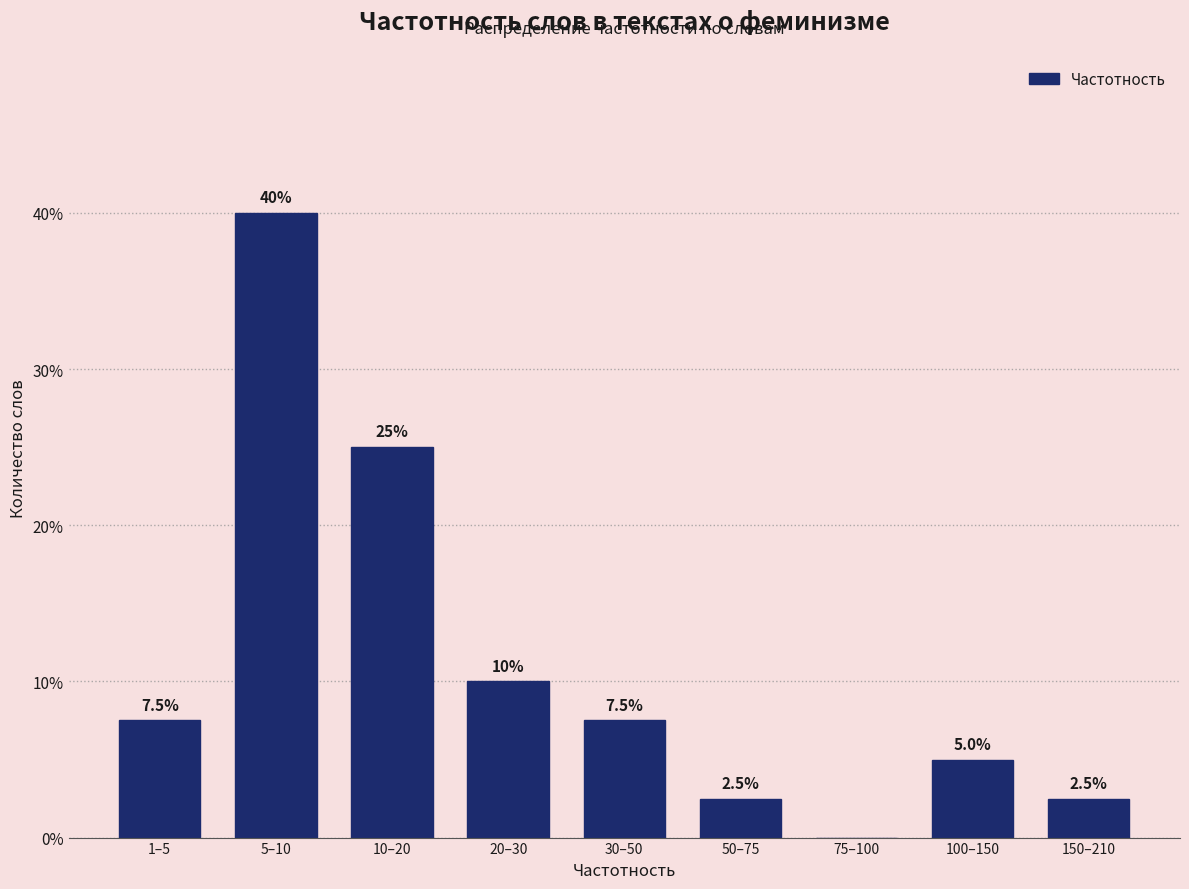

Reading left to right, what are all the values shown in this chart?

1–5=7.5	5–10=40.0	10–20=25.0	20–30=10.0	30–50=7.5	50–75=2.5	75–100=0.0	100–150=5.0	150–210=2.5